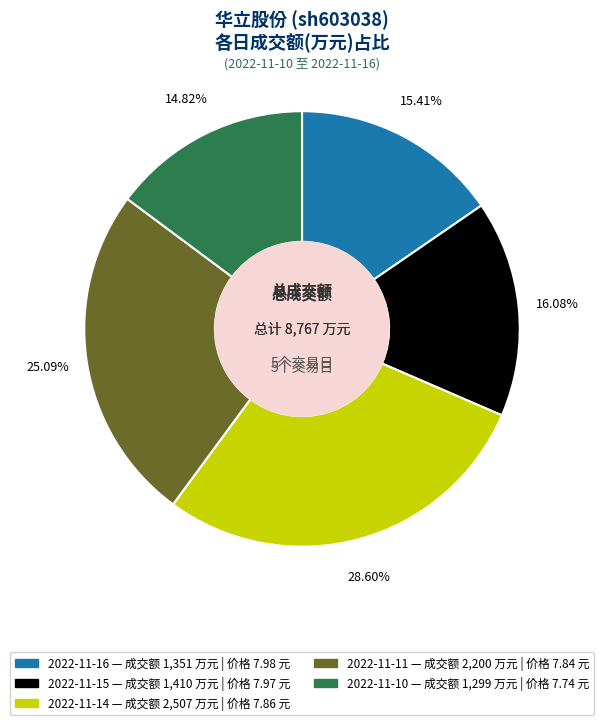

Rank the categories by value from highest to lowest.

2022-11-14, 2022-11-11, 2022-11-15, 2022-11-16, 2022-11-10